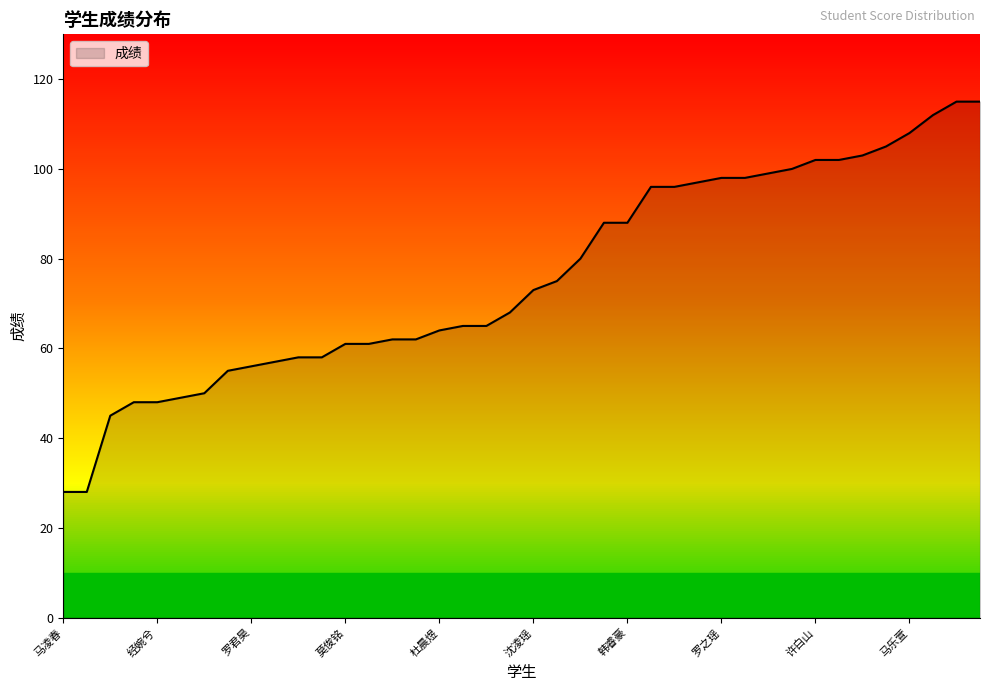

What is the maximum value shown in the chart?

115